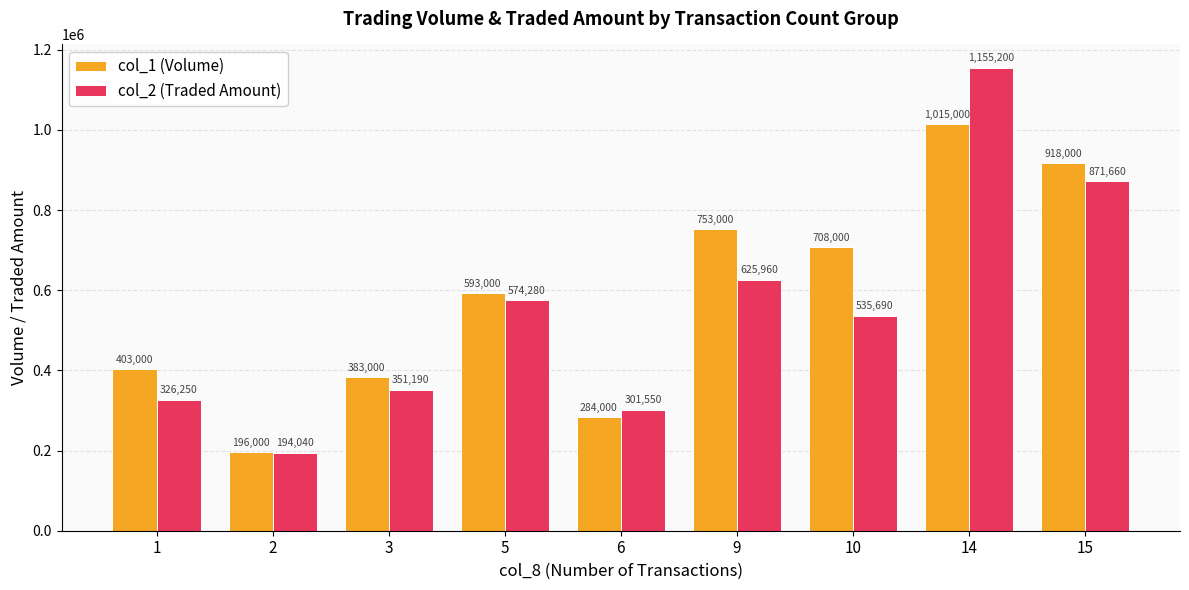

What are all the series names shown in the legend?

col_1 (Volume), col_2 (Traded Amount)